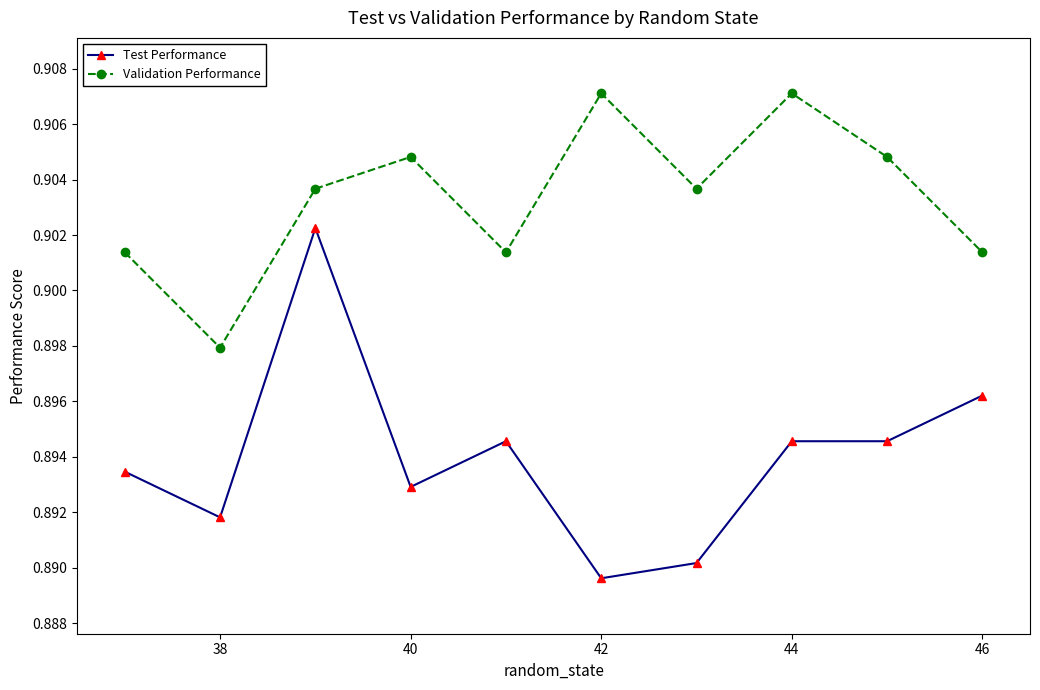

How many Test Performance values are between 0 and 1?

10